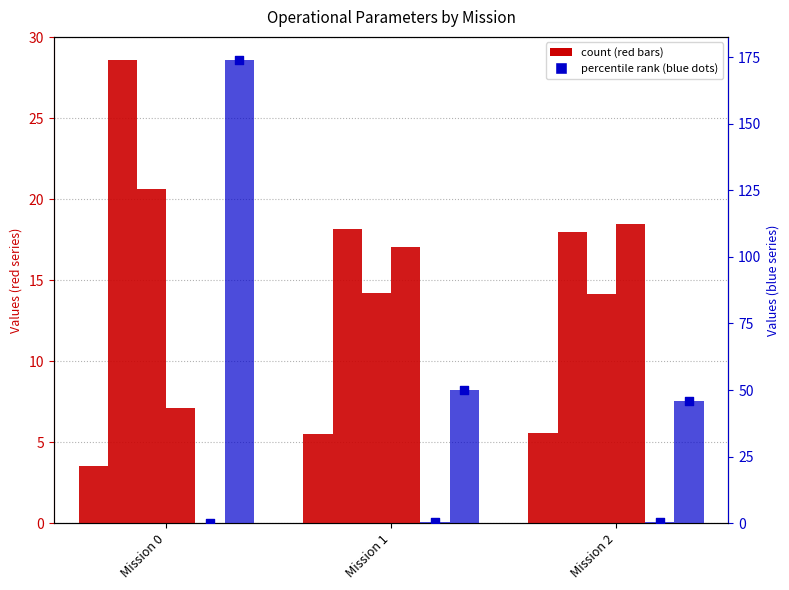

What is the total value across all series at Mission 2?

102.4